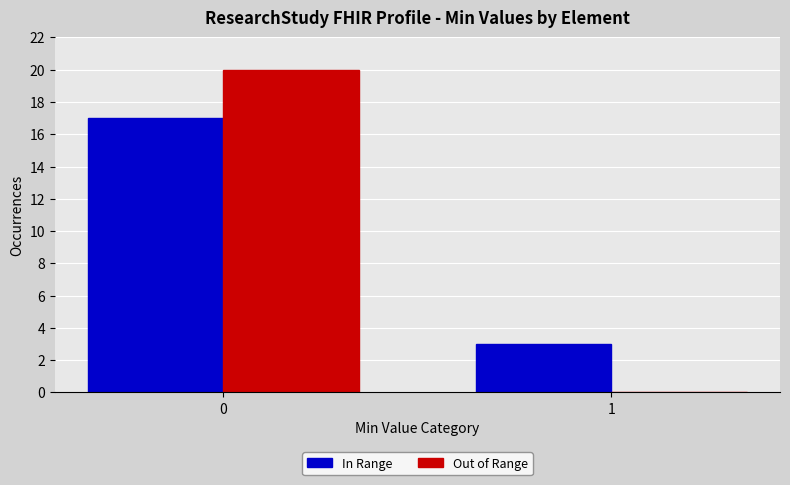

The value of In Range at 1 is 3. True or false?

True